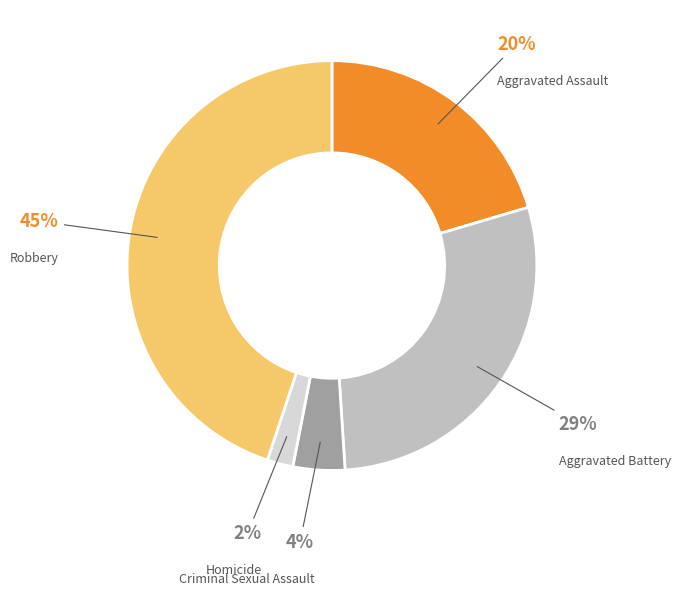

Does any single category account for the majority?

No